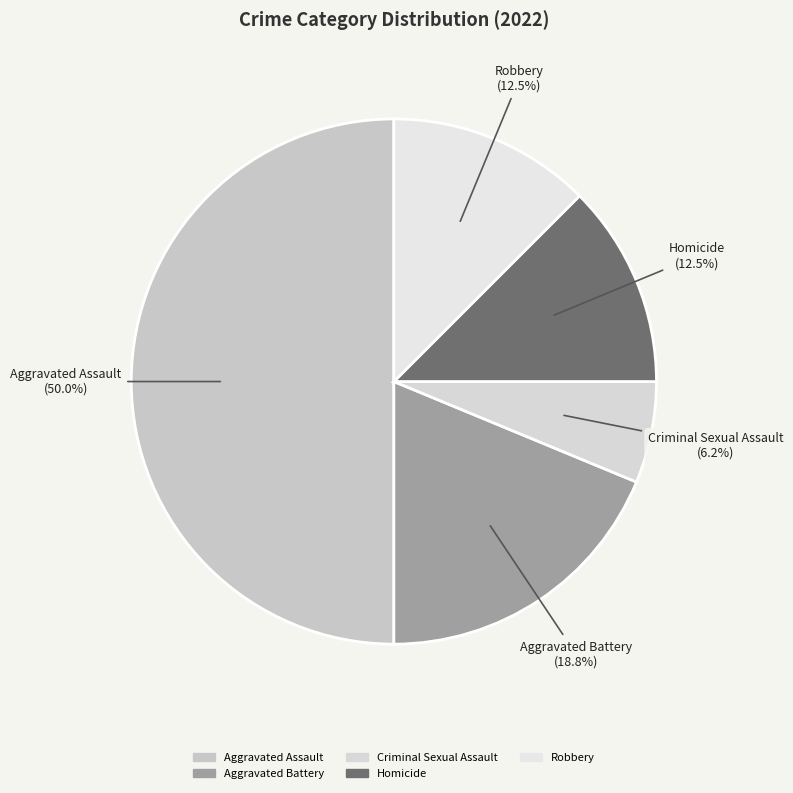

Which slice is the smallest?

Criminal Sexual Assault